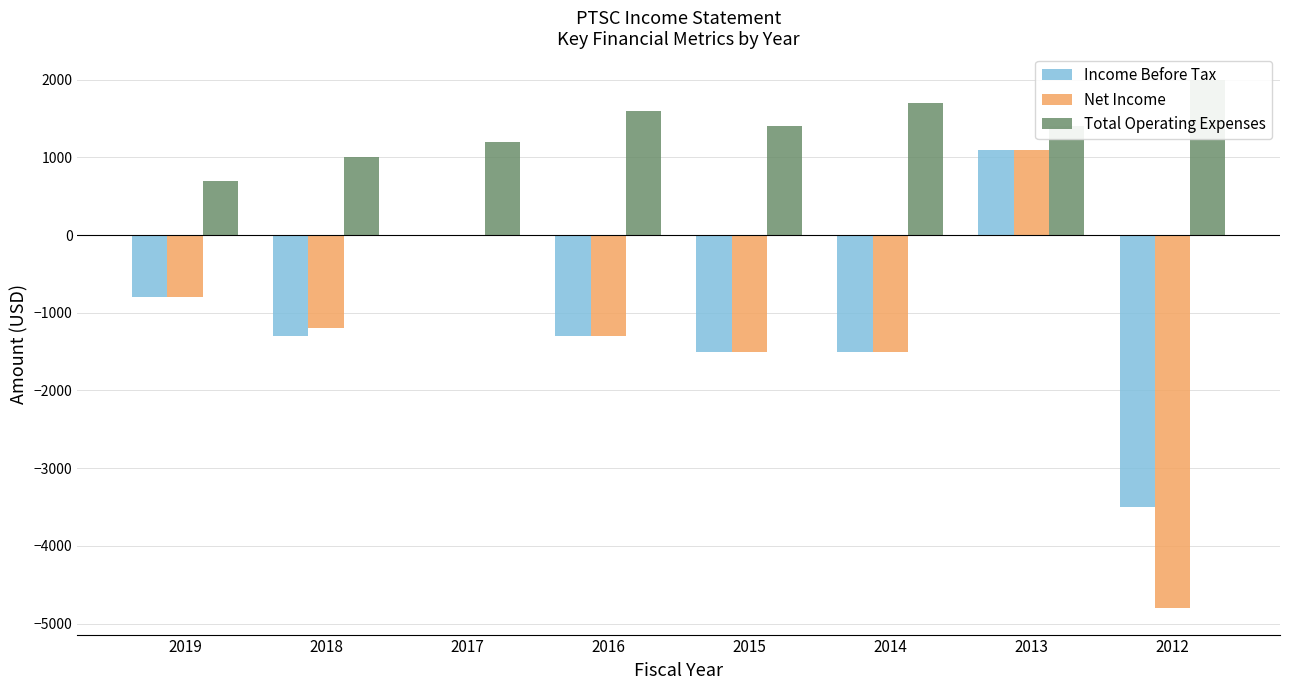

What is the average value of the Total Operating Expenses series?

1375